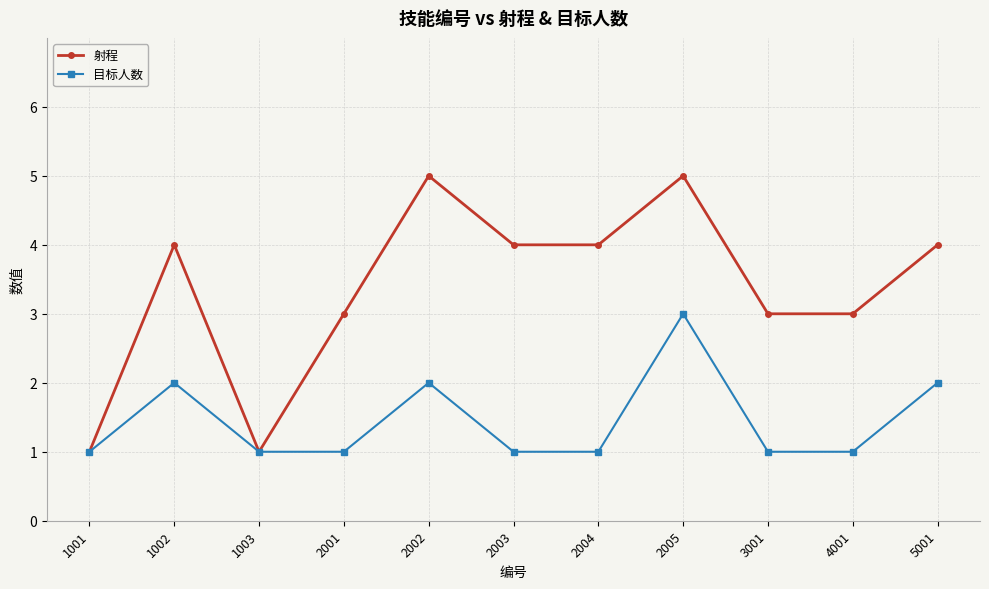

Count the number of data series in this chart.

2